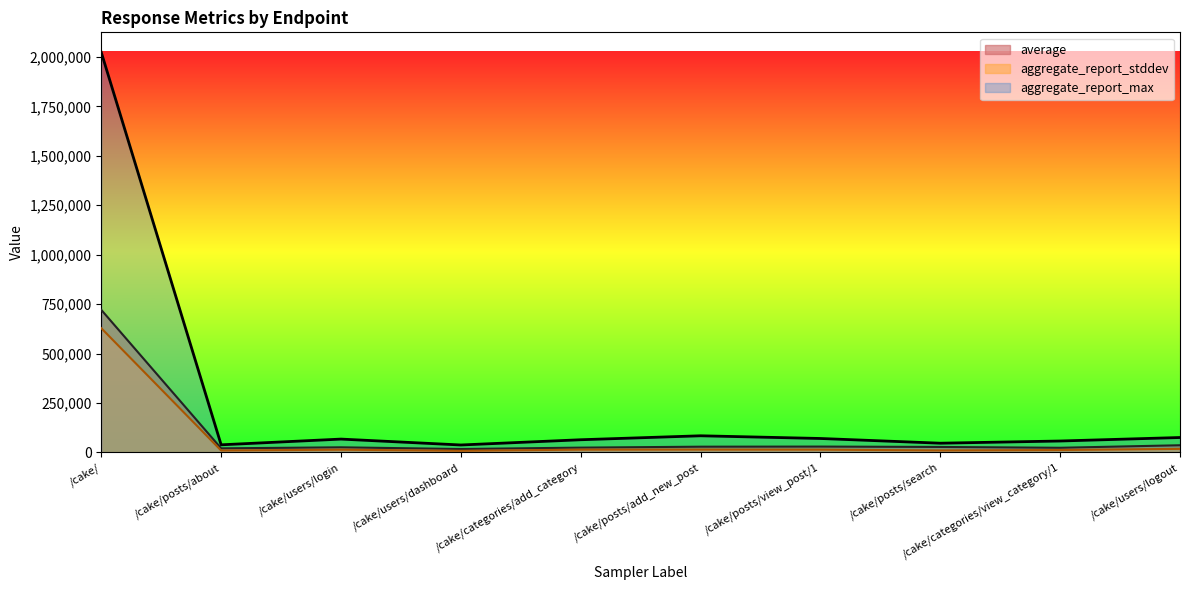

How many values in the average series are below 27741?

5